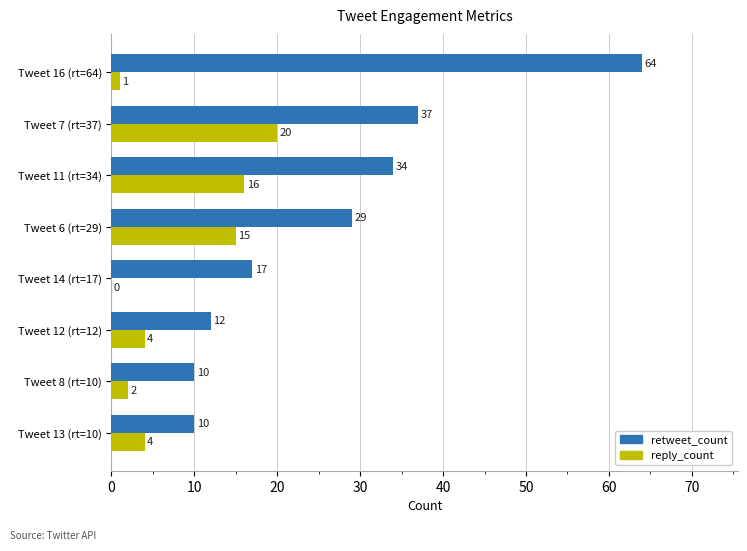

What are all the series names shown in the legend?

retweet_count, reply_count